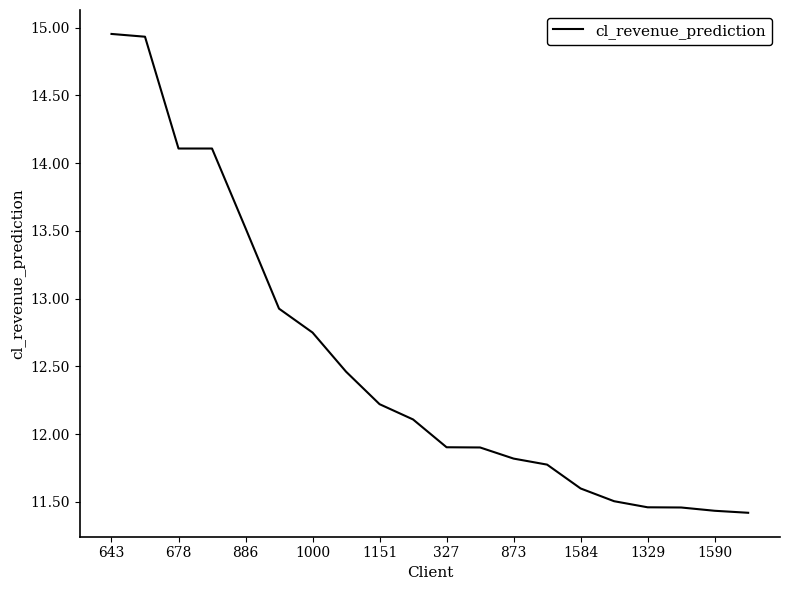

What is the minimum value shown in the chart?

11.4